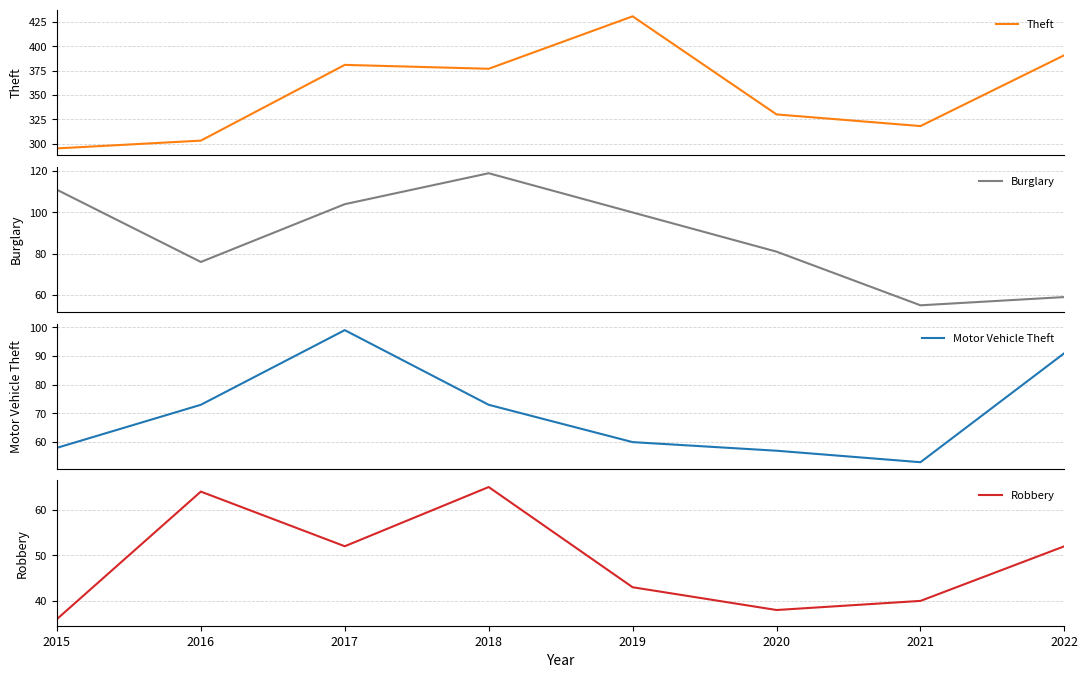

What is the maximum value for Burglary?

119